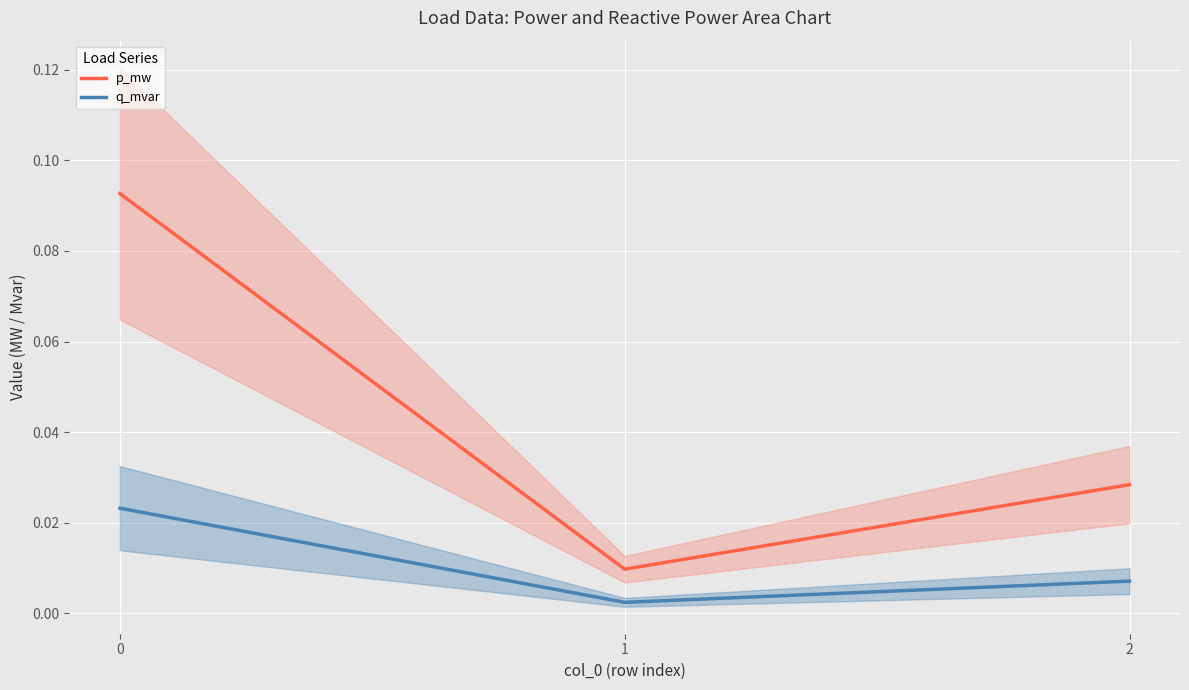

Where is q_mvar nearest to the value 0?

1